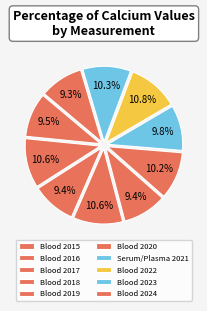

To the nearest percent, what is the average slice percentage?

10%